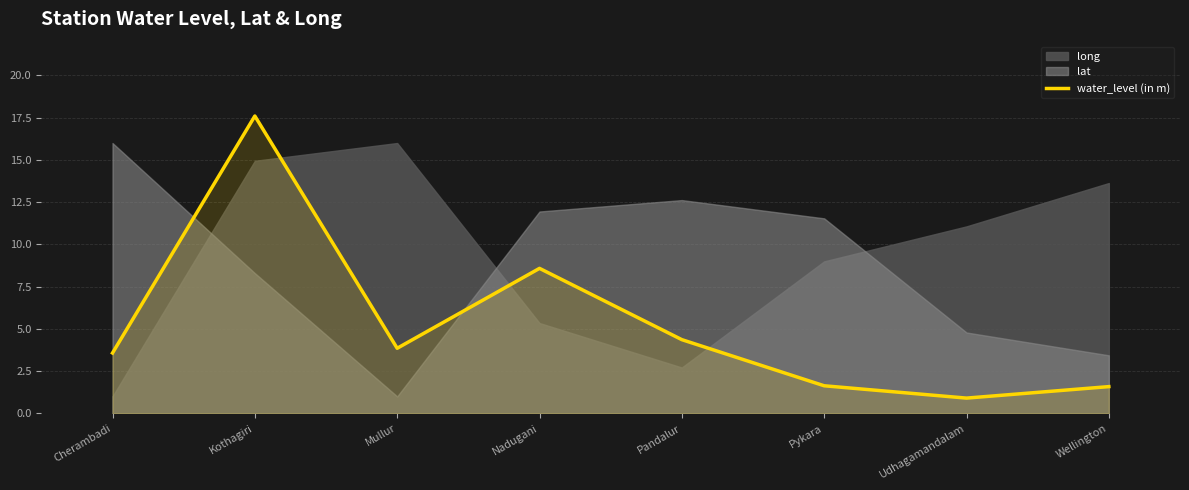

Where does the water_level (in m) series first go above 3?

Cherambadi